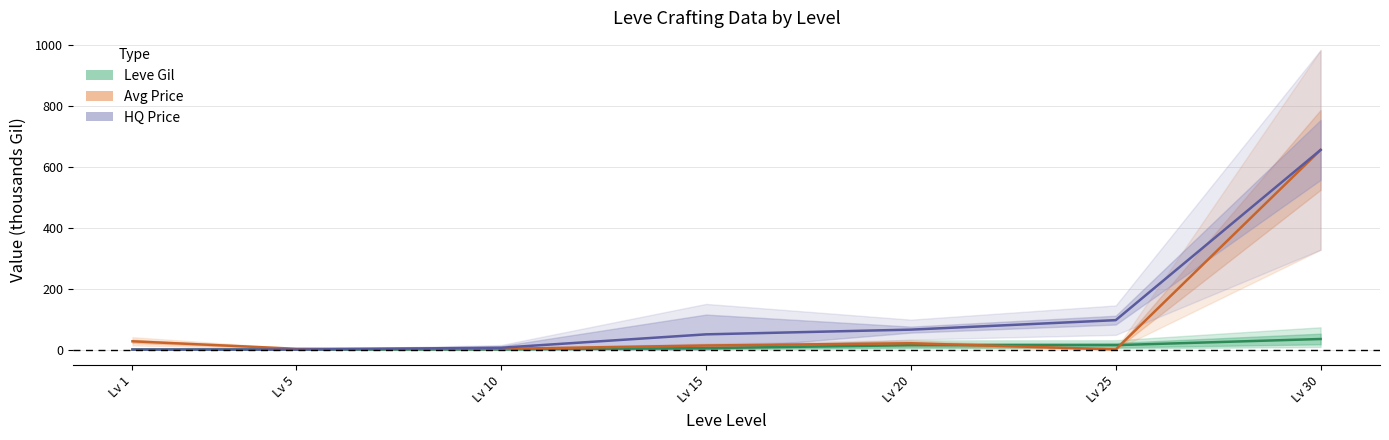

Is this an area chart (filled region under the line)?

No